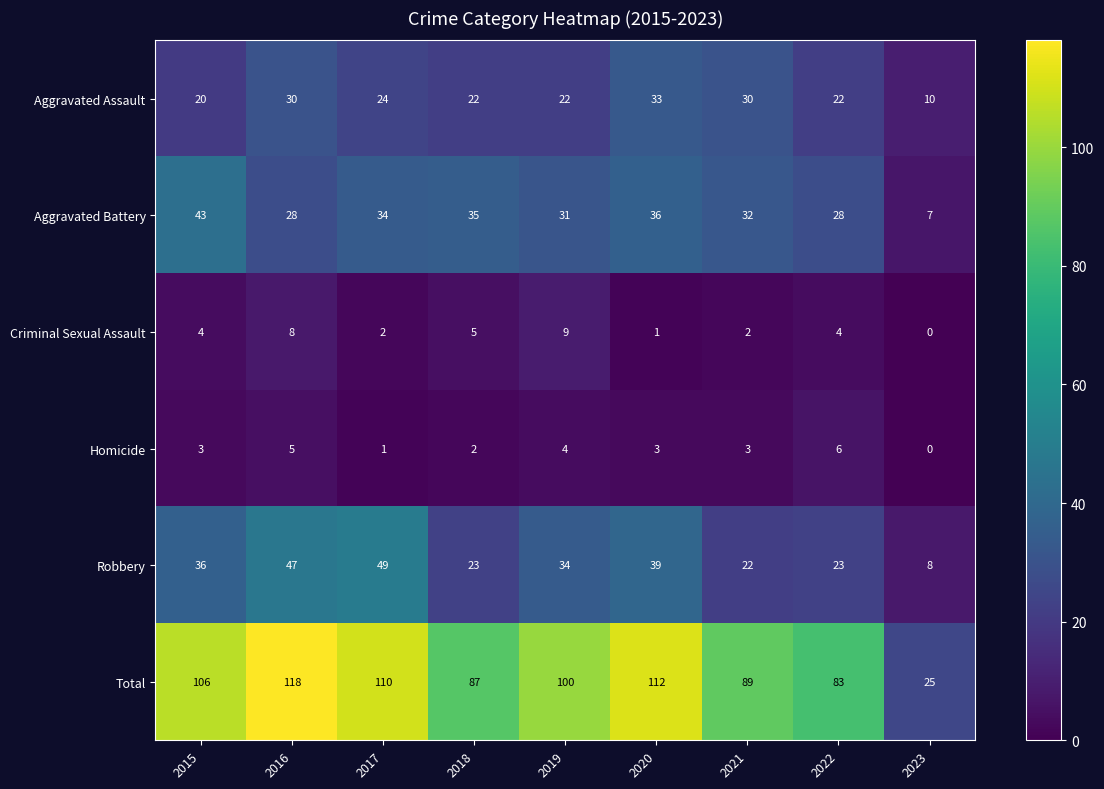

Rank the series at 2015 from lowest to highest value.

Homicide, Criminal Sexual Assault, Aggravated Assault, Robbery, Aggravated Battery, Total